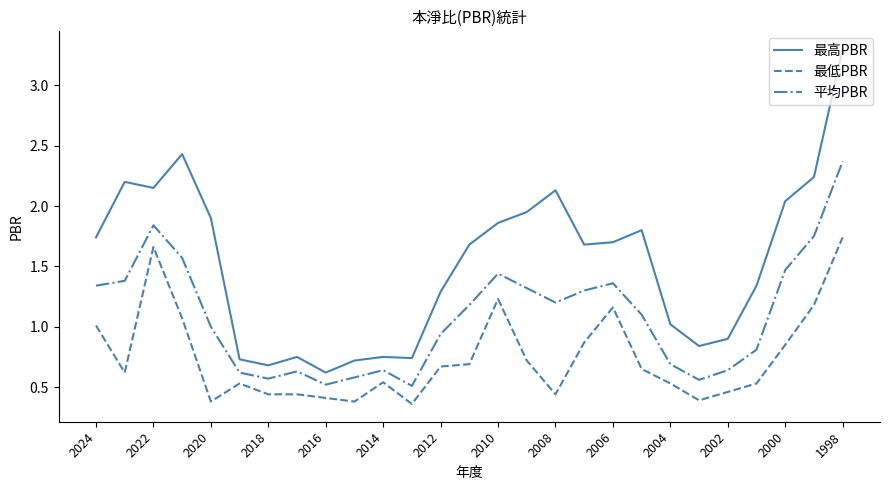

List the series in order of their peak value, lowest first.

最低PBR, 平均PBR, 最高PBR